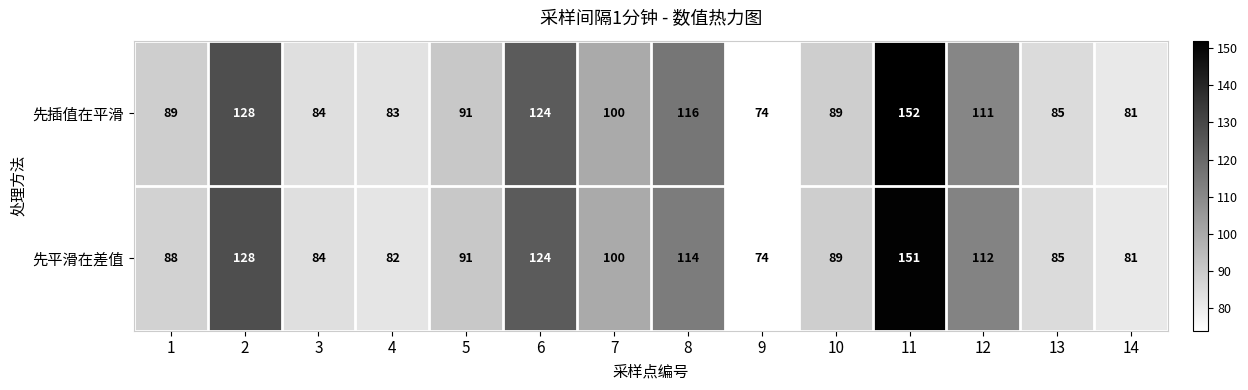

True or false: 先插值在平滑 has a value of 144 at 5.

False